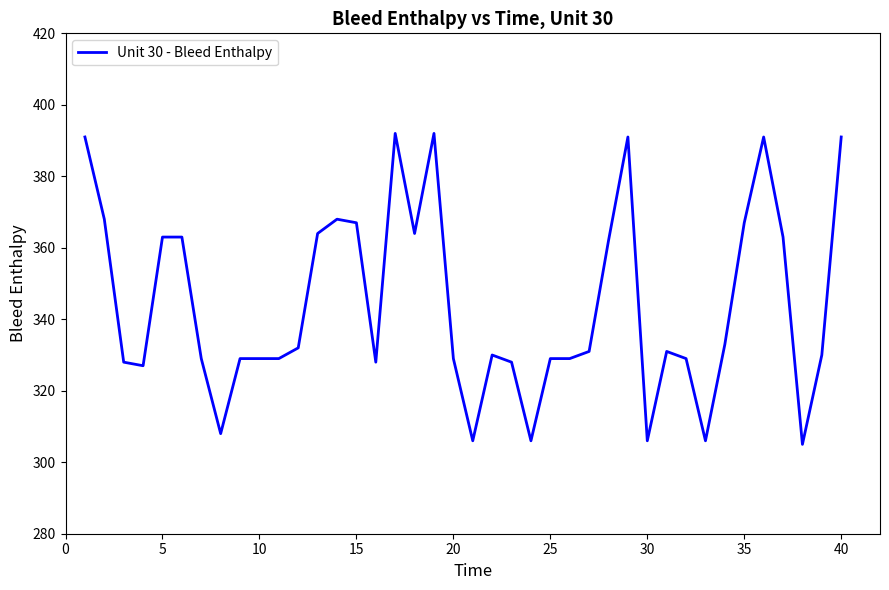

What is the difference between the maximum and minimum values?

87